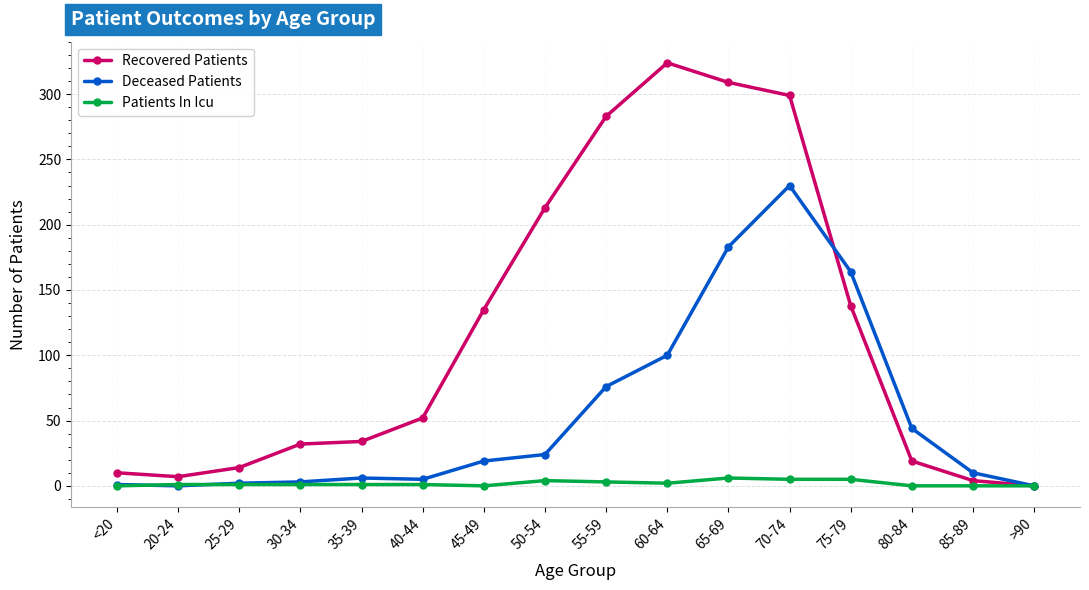

Which series changed the most between <20 and 80-84?

Deceased Patients